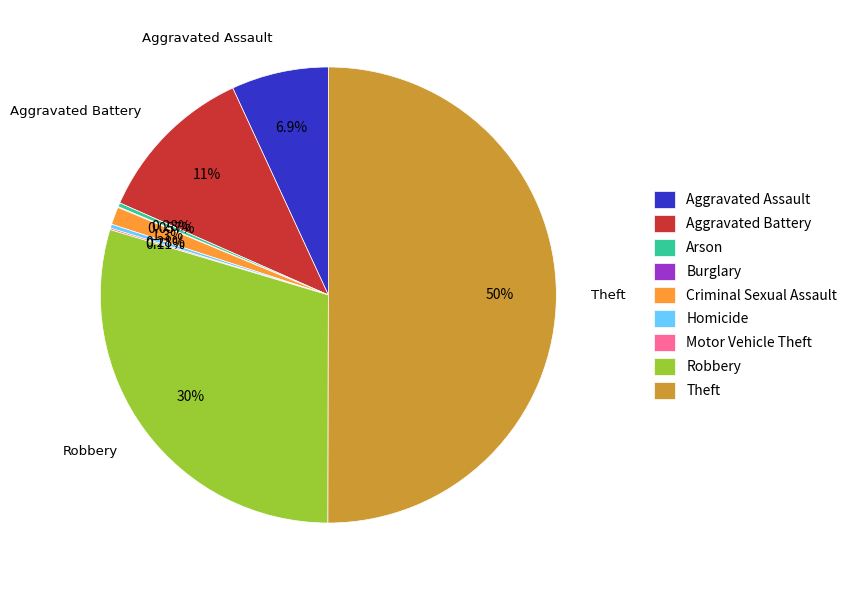

Is Robbery the majority of the pie?

No